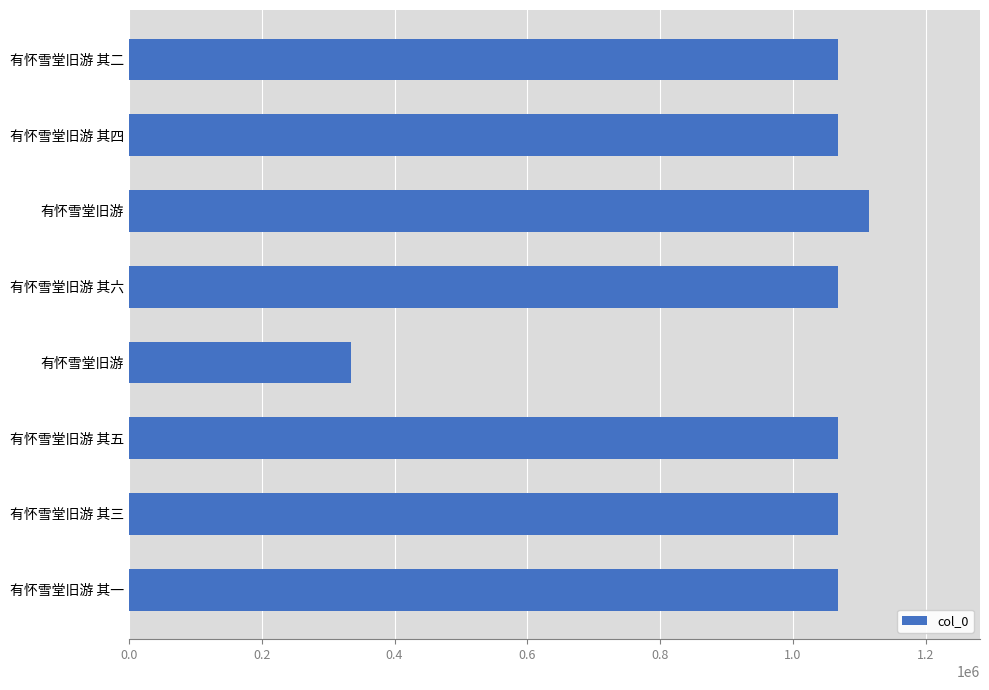

Does the chart contain stacked bars?

No